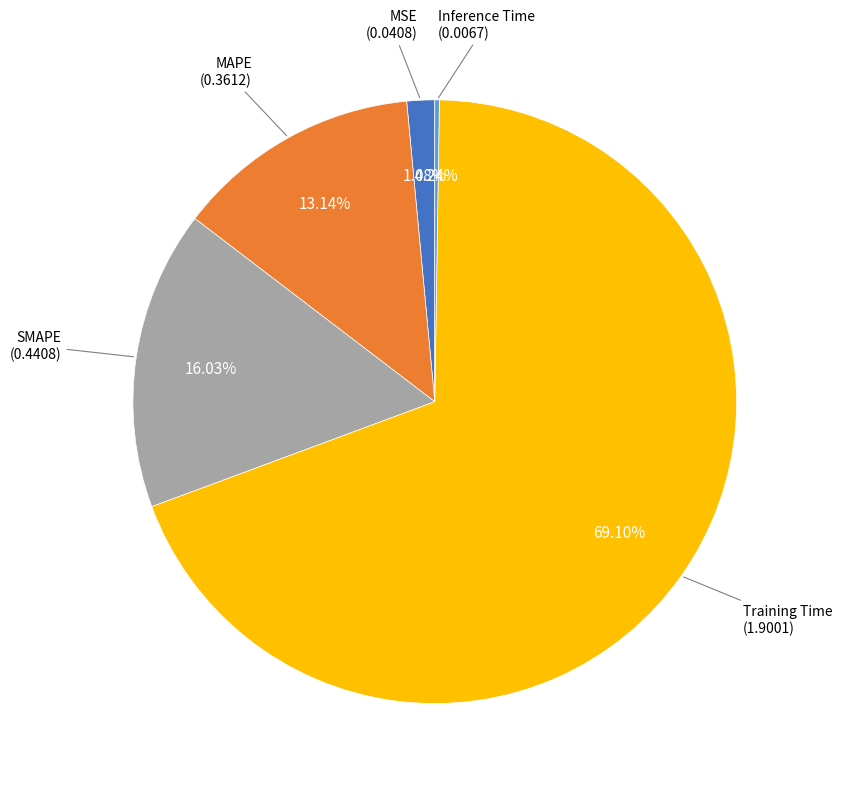

Does any single category account for the majority?

Yes